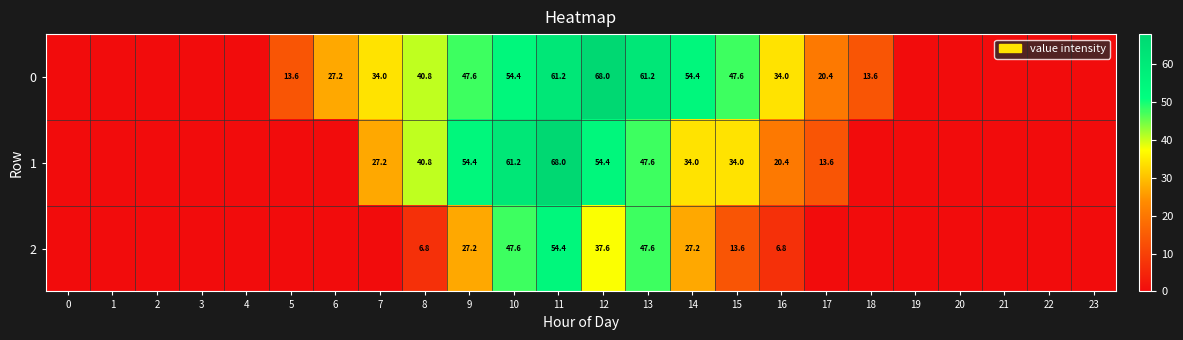

What is the sum of the 1 values at 12 and 11?

122.4